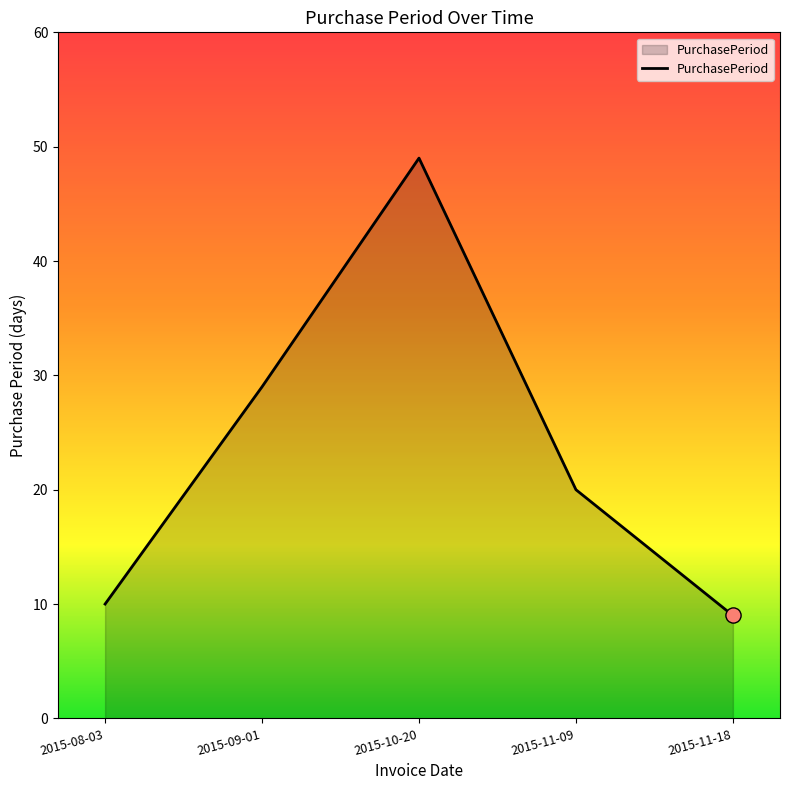

What is the ratio of the value at 2015-10-20 to the value at 2015-08-03?

4.9